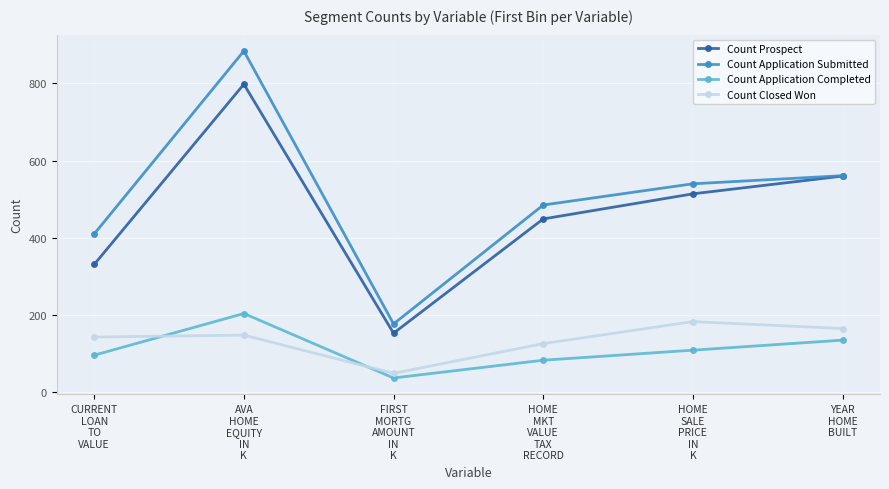

True or false: Count Prospect and Count Closed Won cross at least once.

False